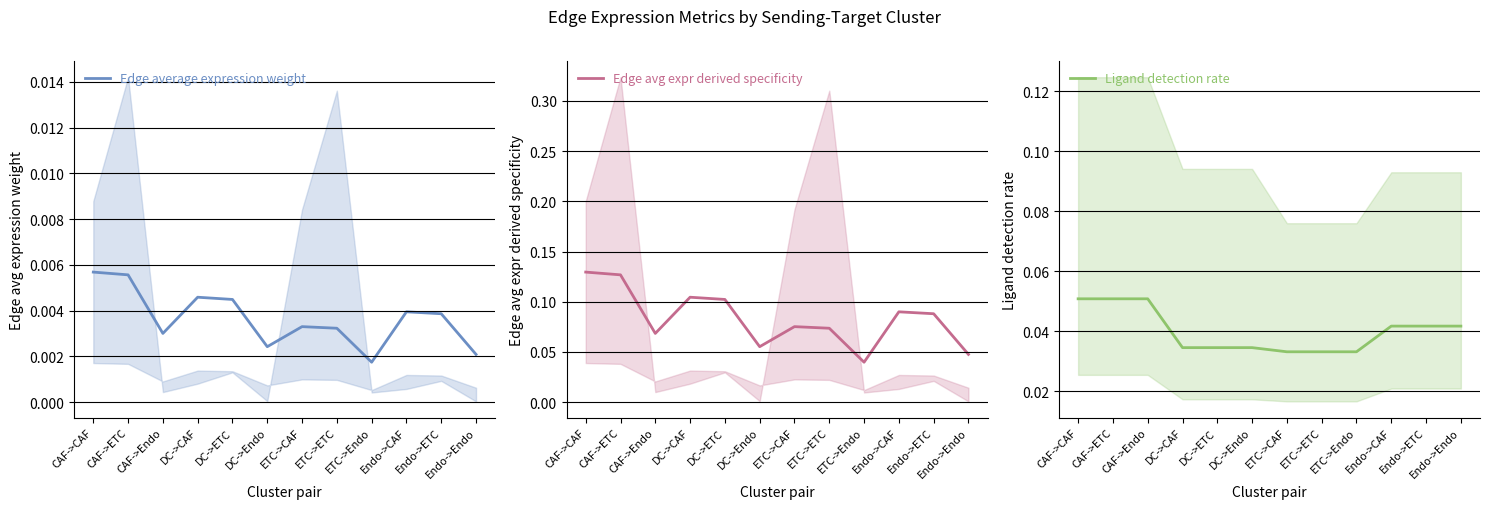

How many lines are shown in the chart?

3